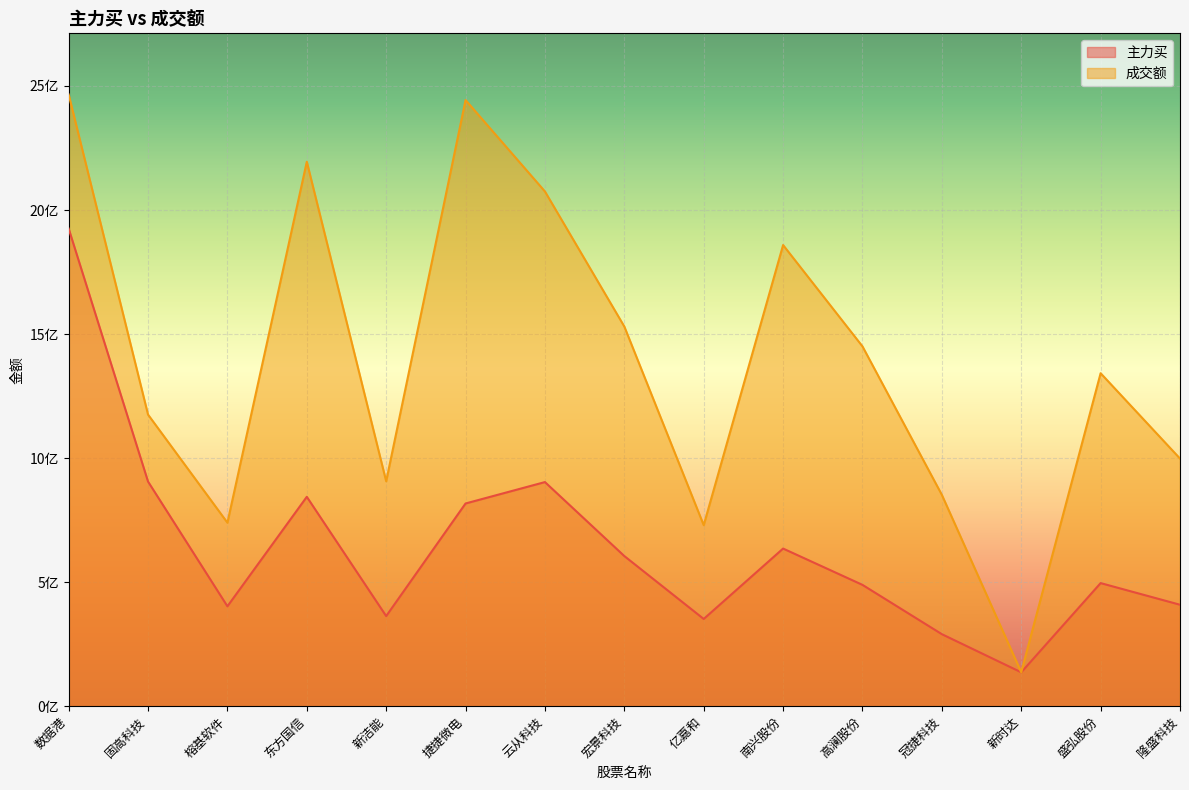

Does the chart display data point markers on the line(s)?

No